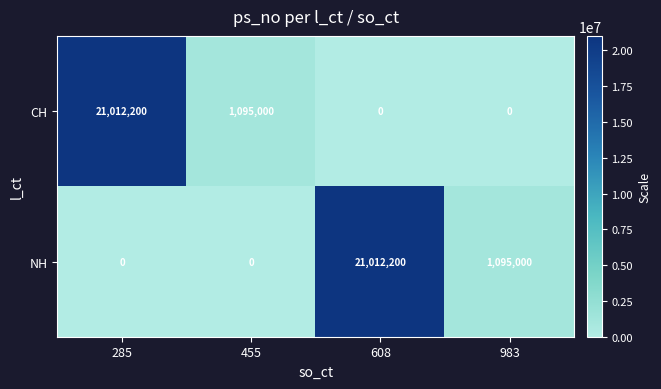

What is the spread (max minus min) of values at 455?

1095000